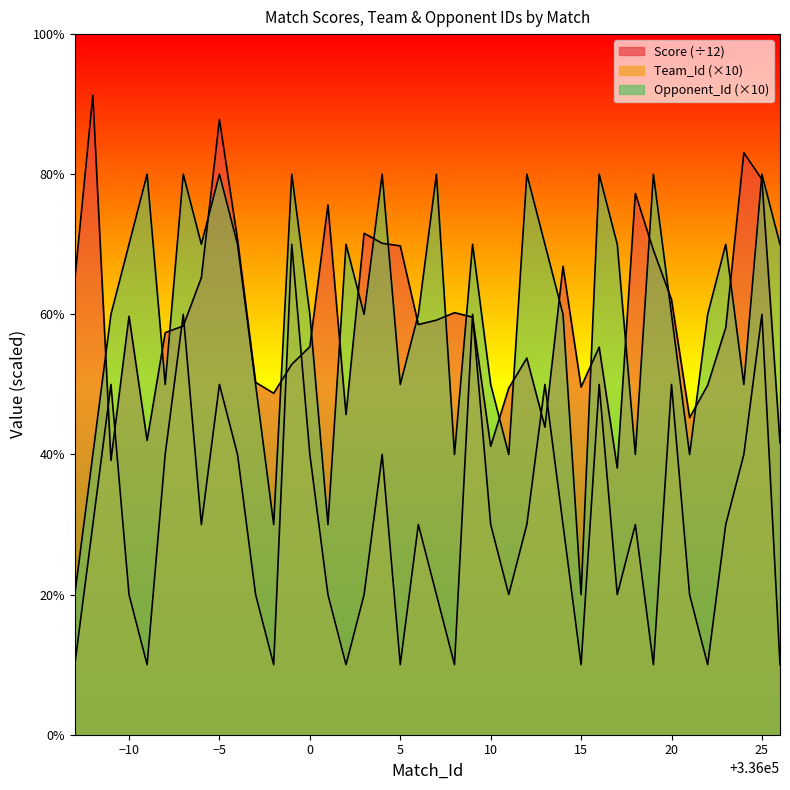

At which label does Team_Id reach its peak?

335999